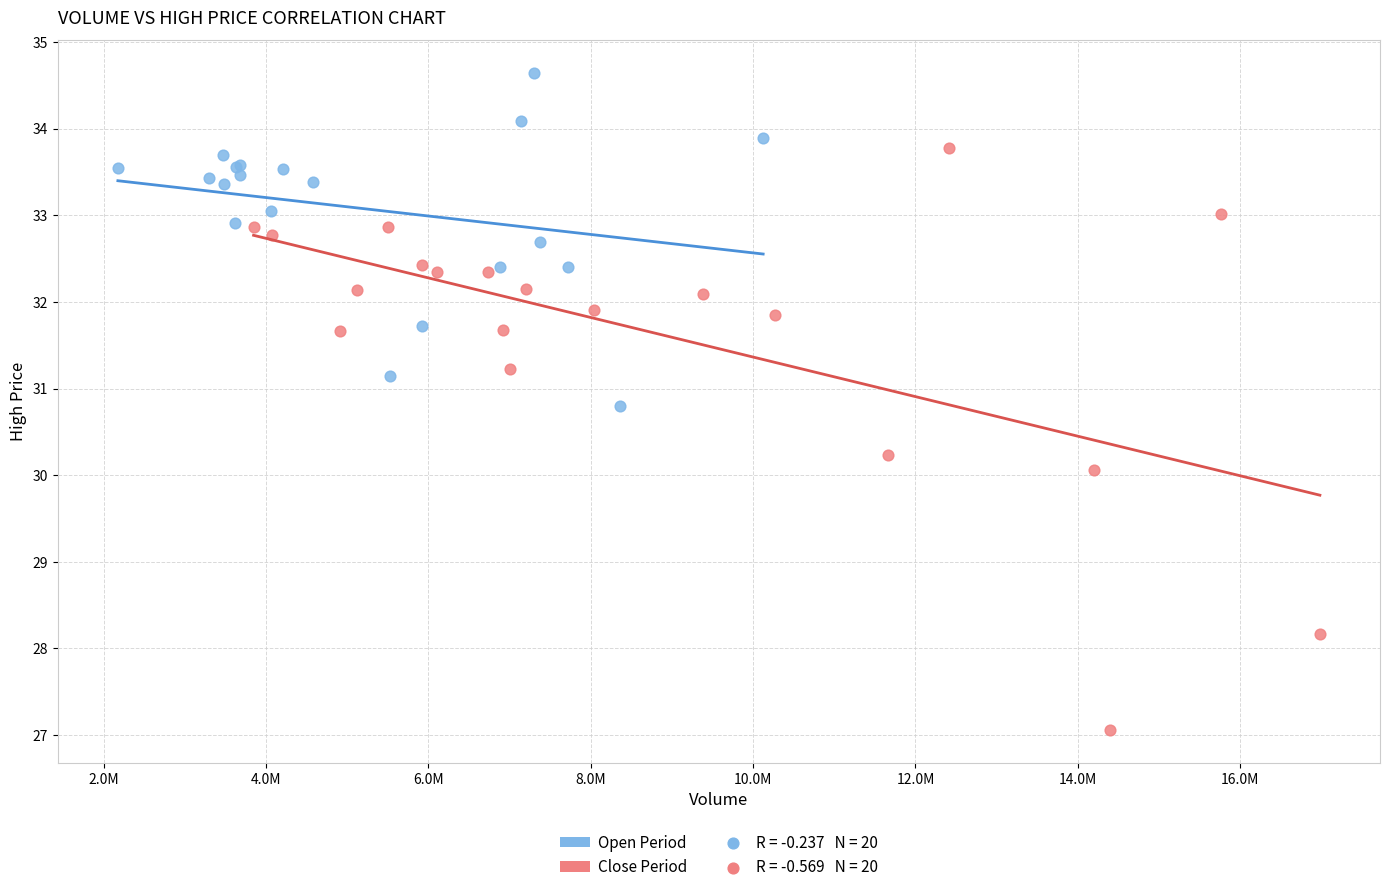

Which series has the widest spread of Y values?

Close Period